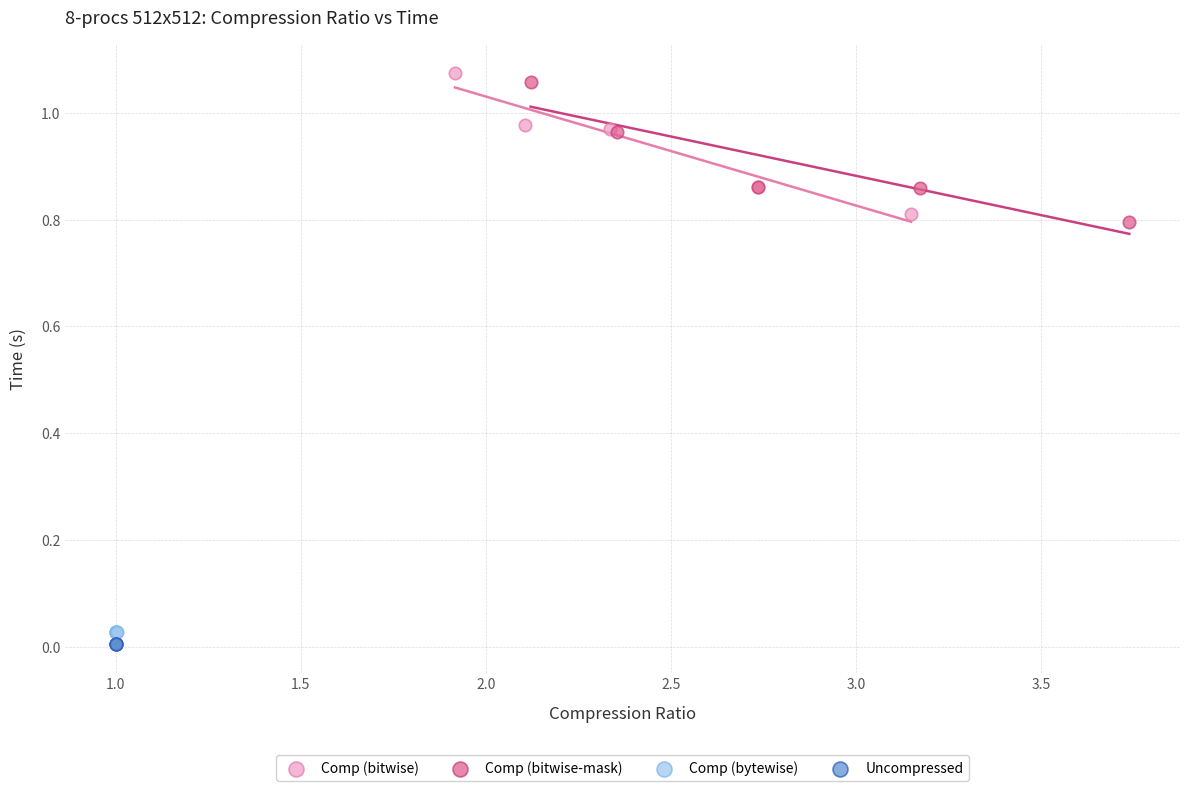

What are all the series names shown in the legend?

Comp (bitwise), Comp (bitwise-mask), Comp (bytewise), Uncompressed